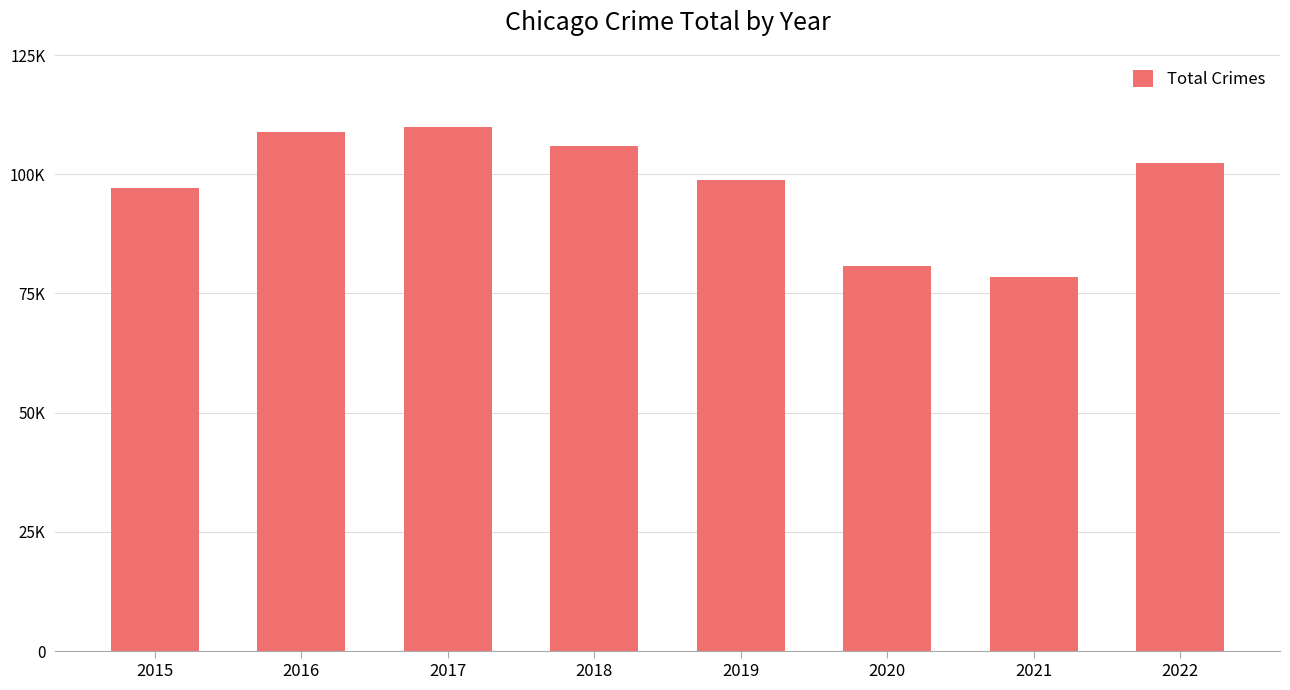

At which label is the value closest to 94253?

2015